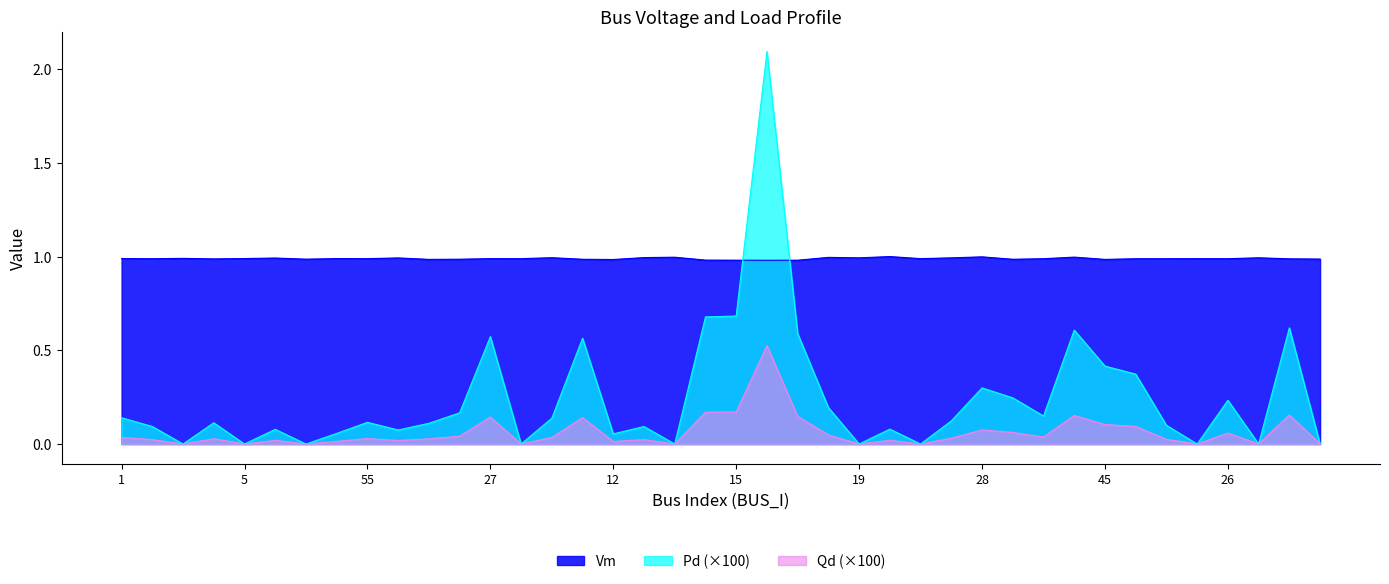

Which series has the largest total across all categories?

Vm